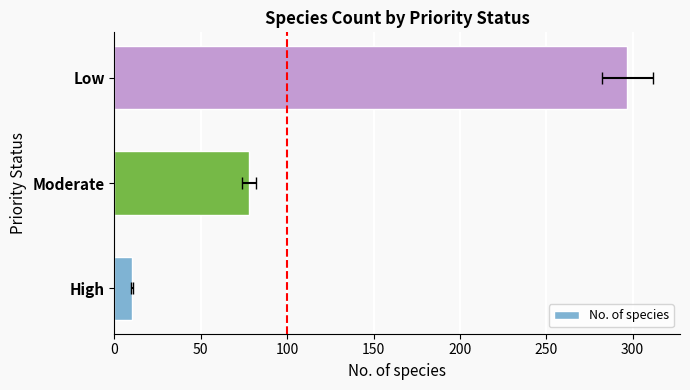

Which has a higher value, High or Low?

Low